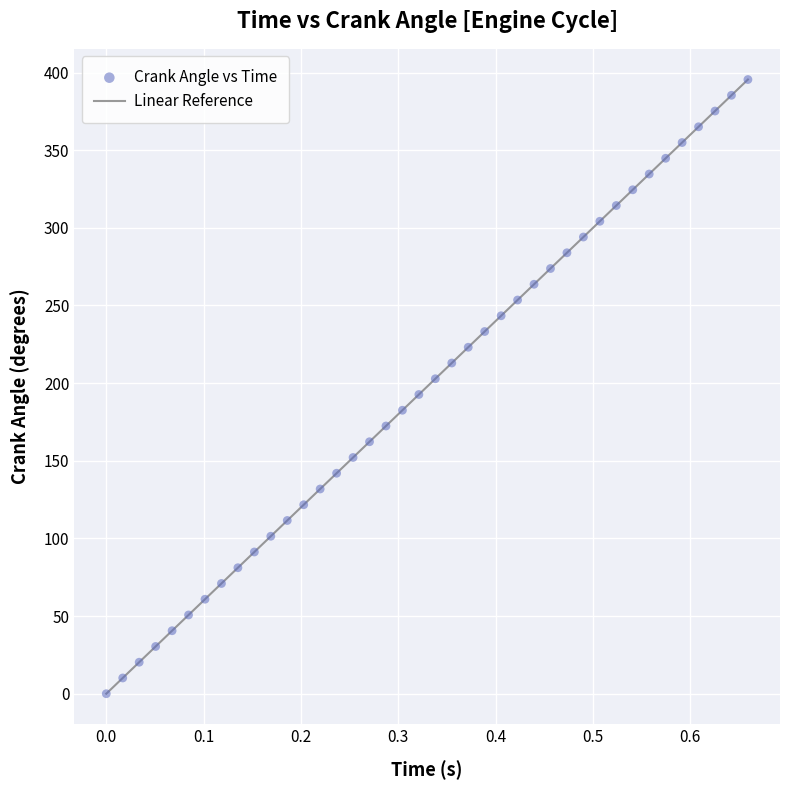

What is the range of Y values (max minus min)?

395.5